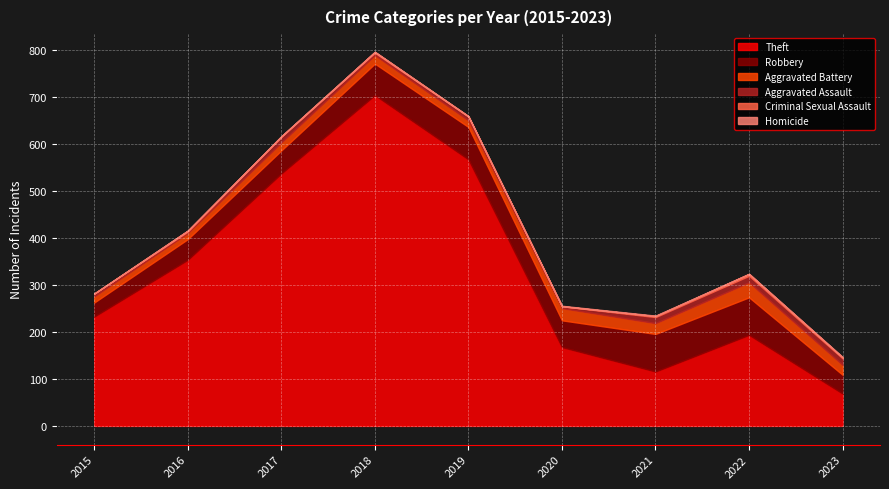

What is the sum of all Robbery values?

516